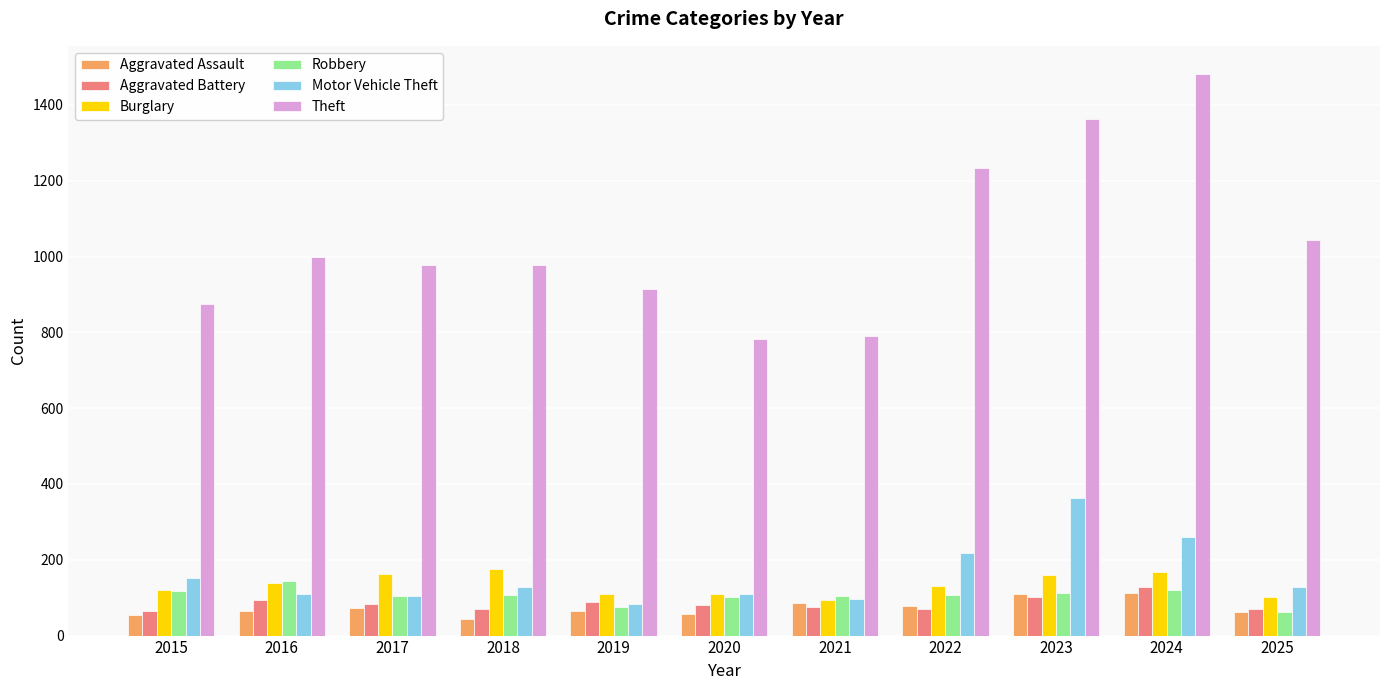

At 2018, list the series in order from largest to smallest.

Theft, Burglary, Motor Vehicle Theft, Robbery, Aggravated Battery, Aggravated Assault